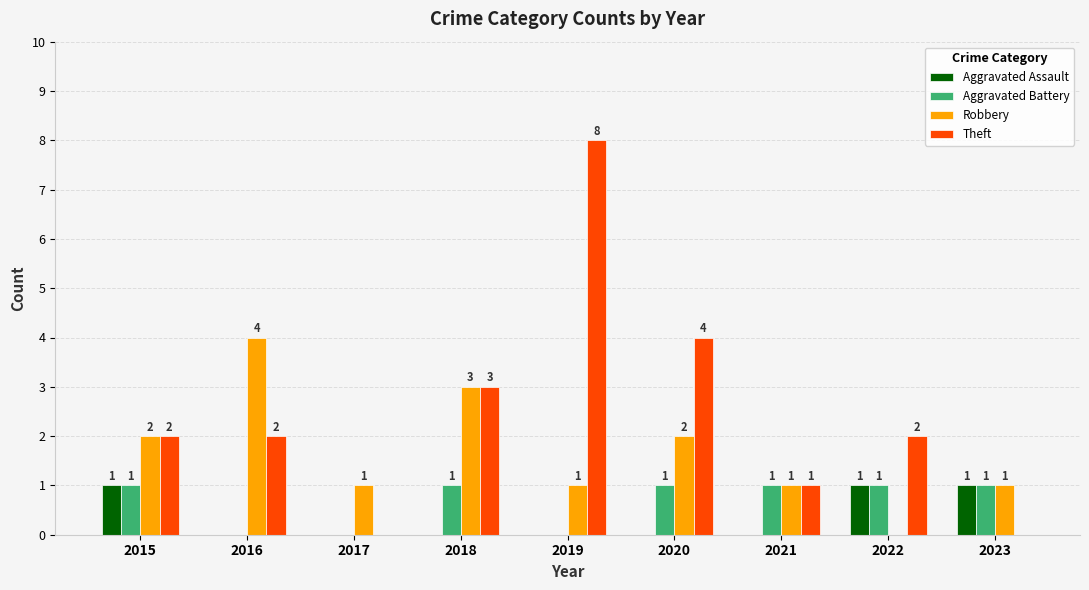

What is the sum of all Robbery values?

15